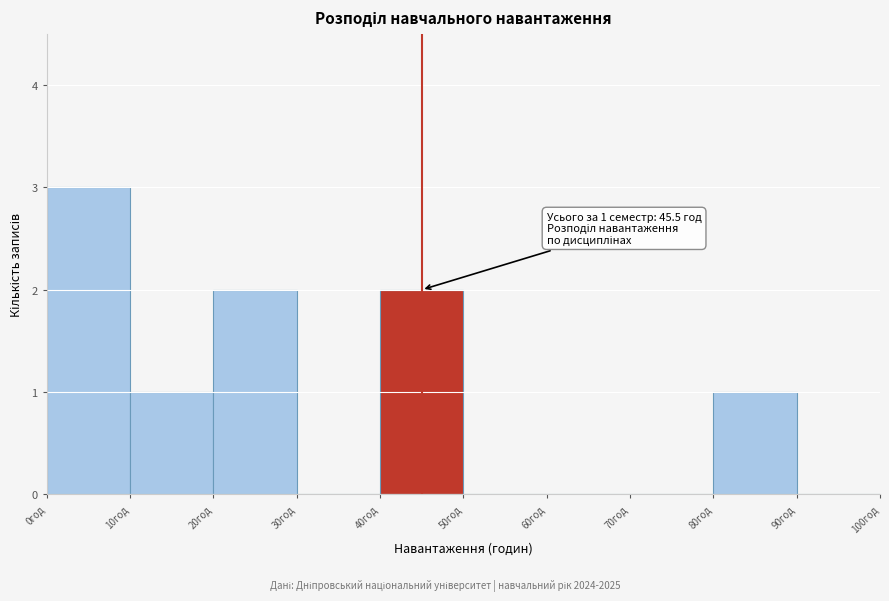

Which range on the x-axis has the tallest bar?

0 to 10